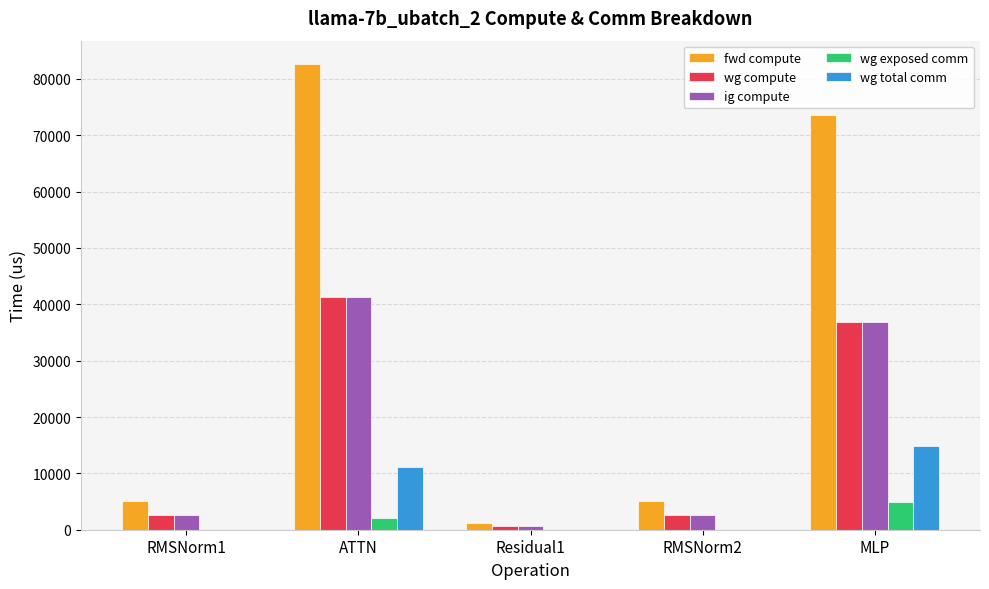

At which category is the sum across all series the highest?

ATTN